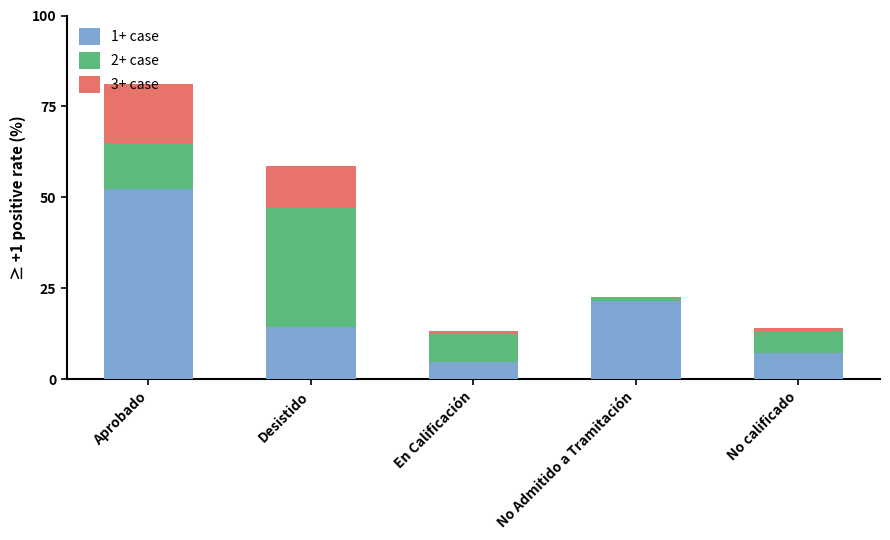

What is the difference between the 1+ case values at No Admitido a Tramitación and Desistido?

7.1